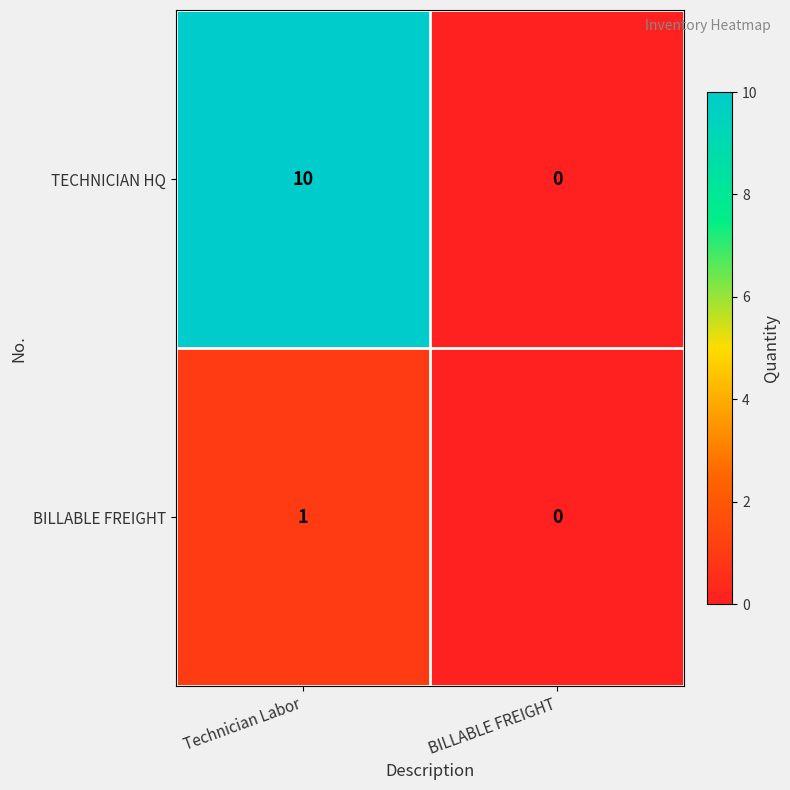

Which label corresponds to the smallest value in the chart?

BILLABLE FREIGHT